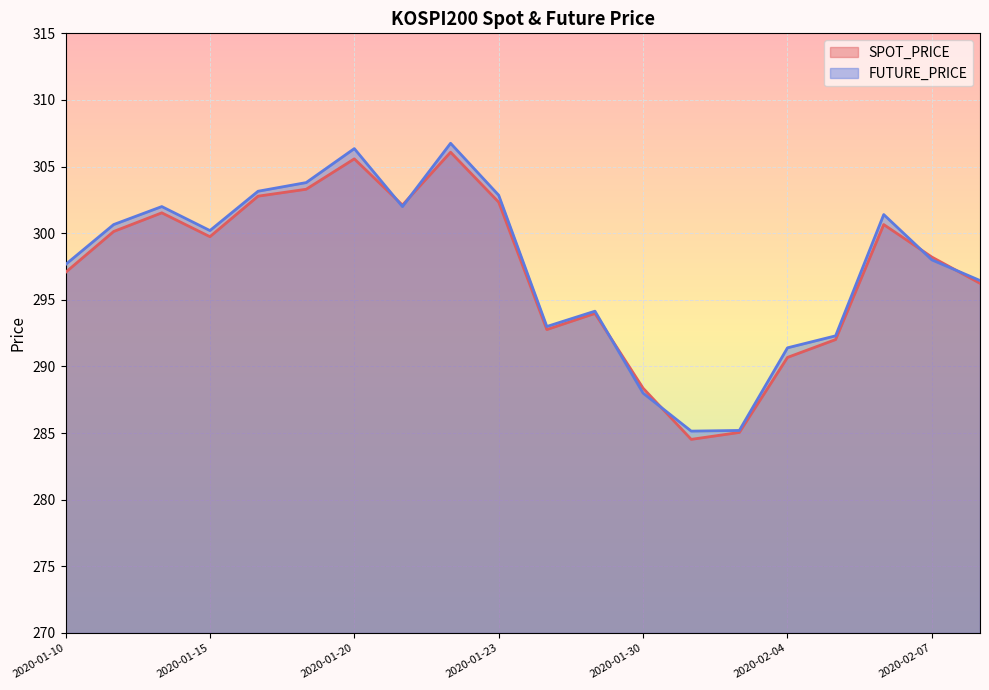

What are all the series names shown in the legend?

SPOT_PRICE, FUTURE_PRICE